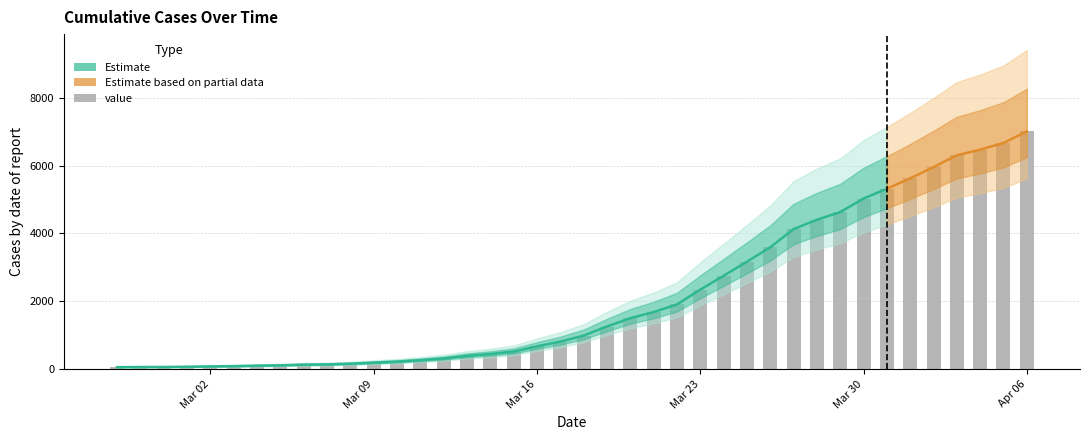

Where is the data nearest to the value 3533?

2020-03-26